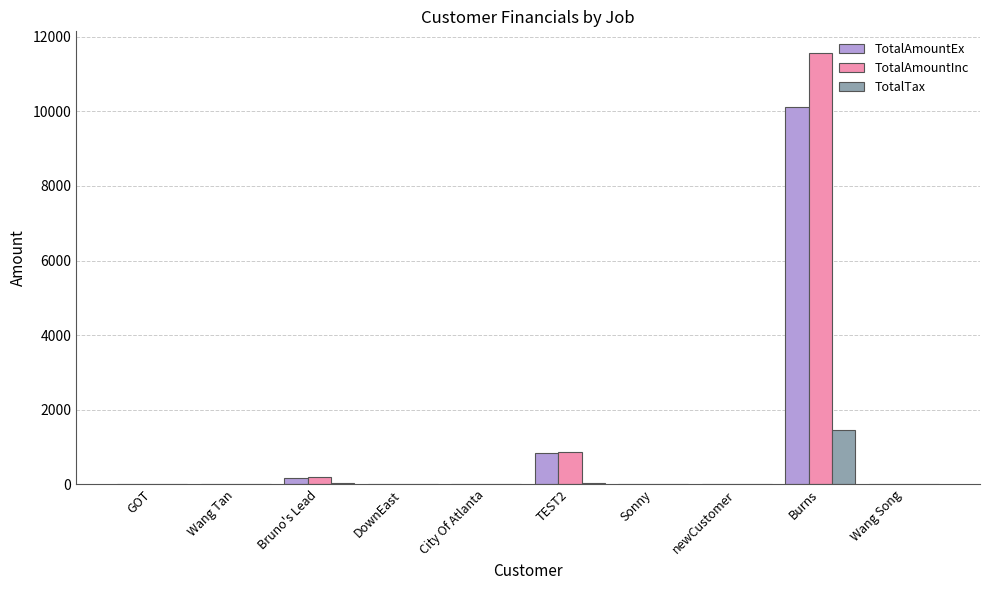

What are all the series names shown in the legend?

TotalAmountEx, TotalAmountInc, TotalTax